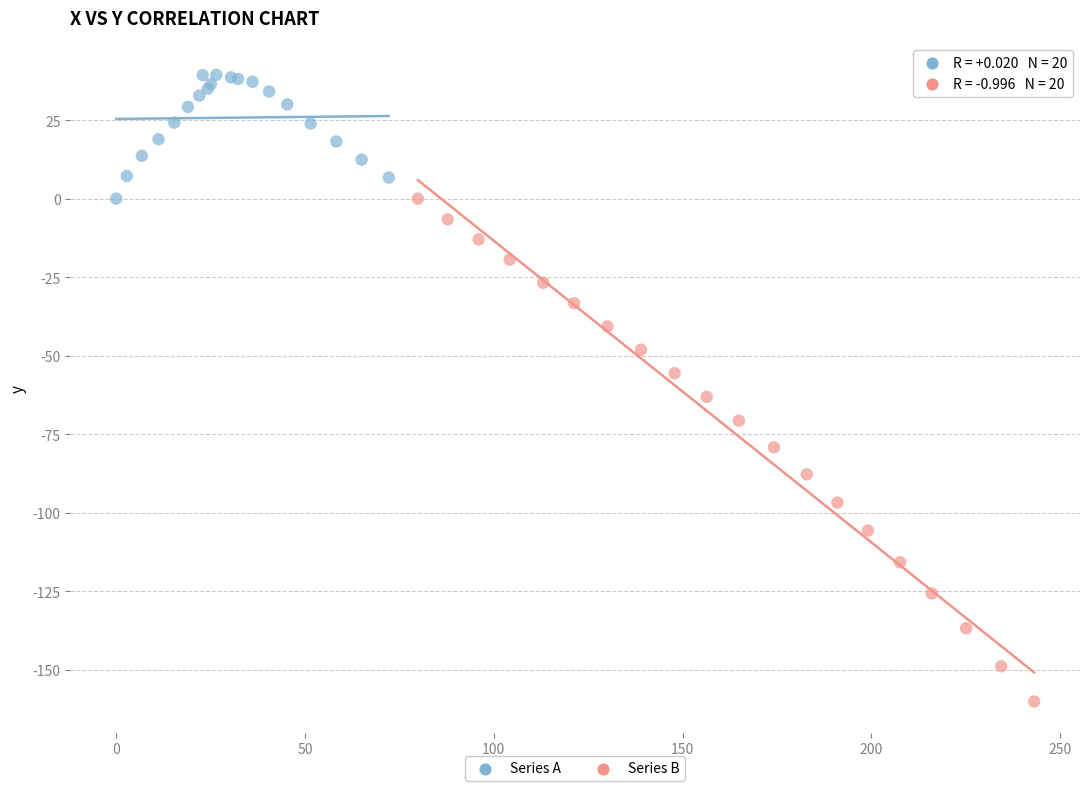

Which series reaches the minimum Y coordinate?

Series B